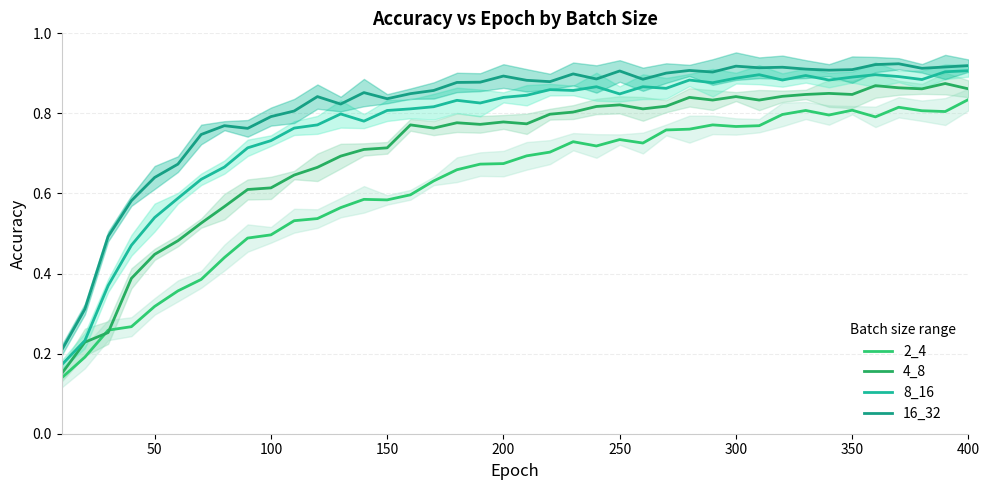

What is the maximum value shown in the chart?

0.9